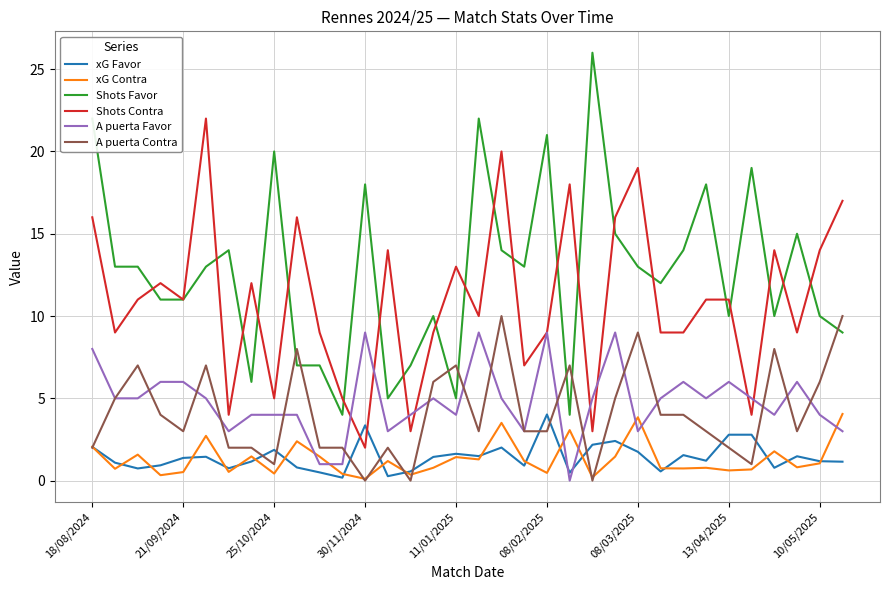

What is the maximum value shown in the chart?

26.0